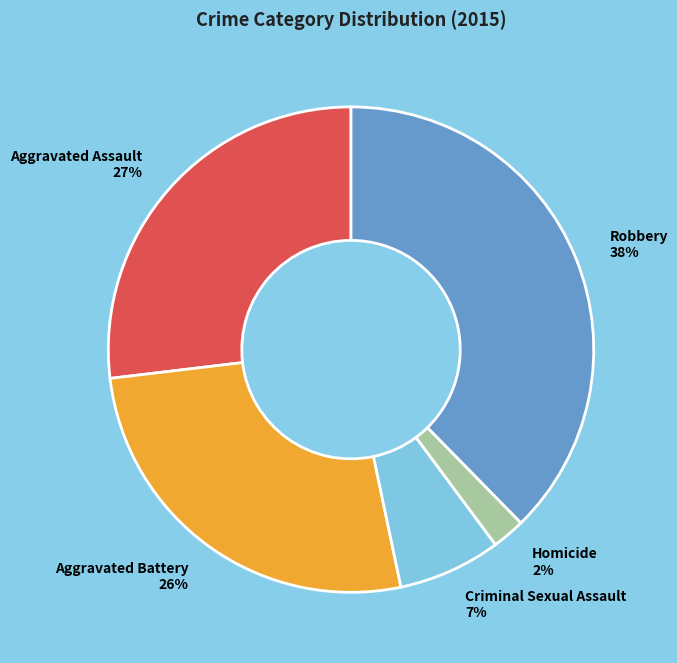

To the nearest percent, what percentage of the pie is Aggravated Battery?

26%